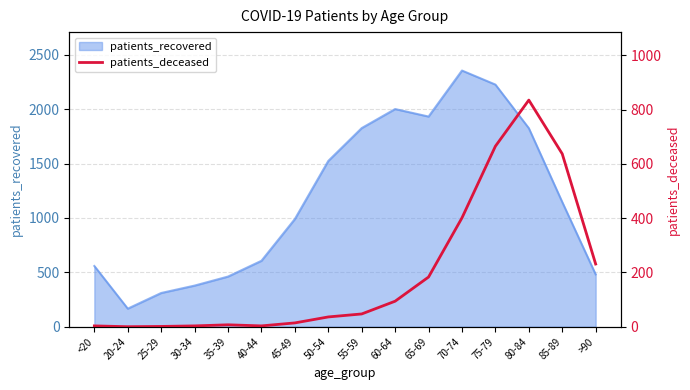

Reading right to left, what are all the values shown in this chart?

231	637	835	665	401	183	94	47	36	14	3	7	3	1	0	3